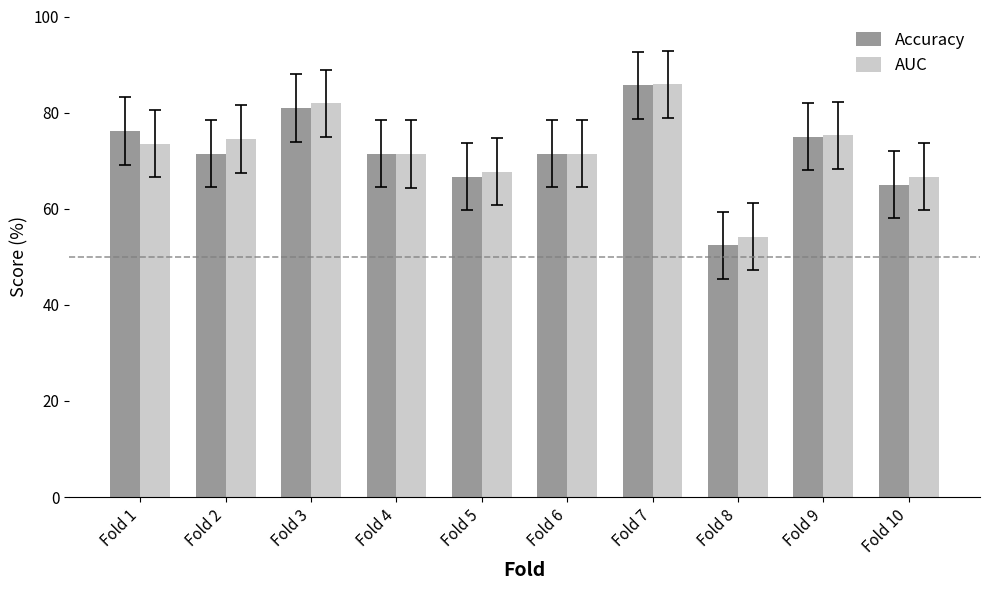

What is the sum of all AUC values?

722.5